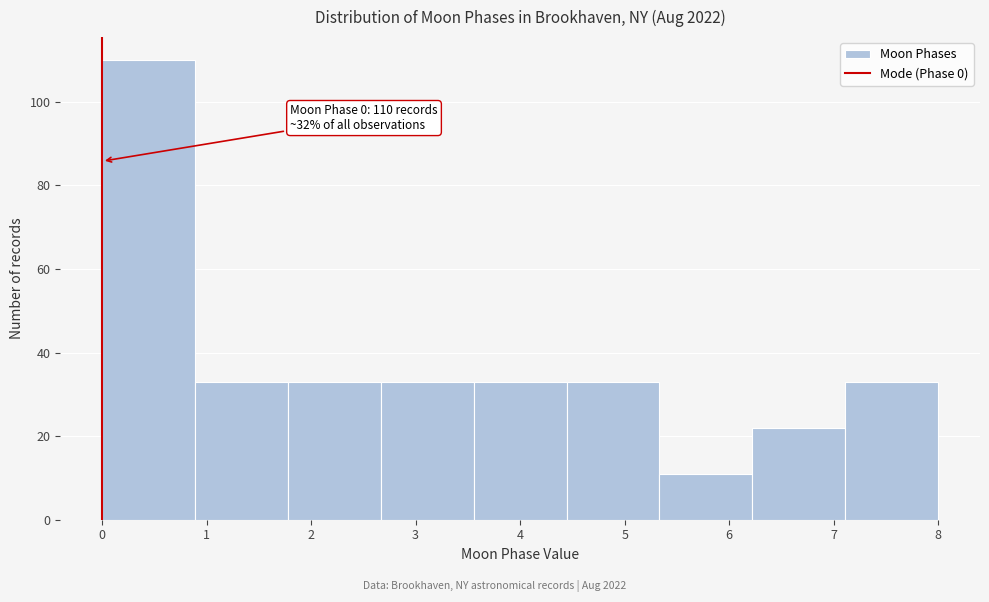

Over which range of the x-axis is the bar tallest?

0.0 to 0.9